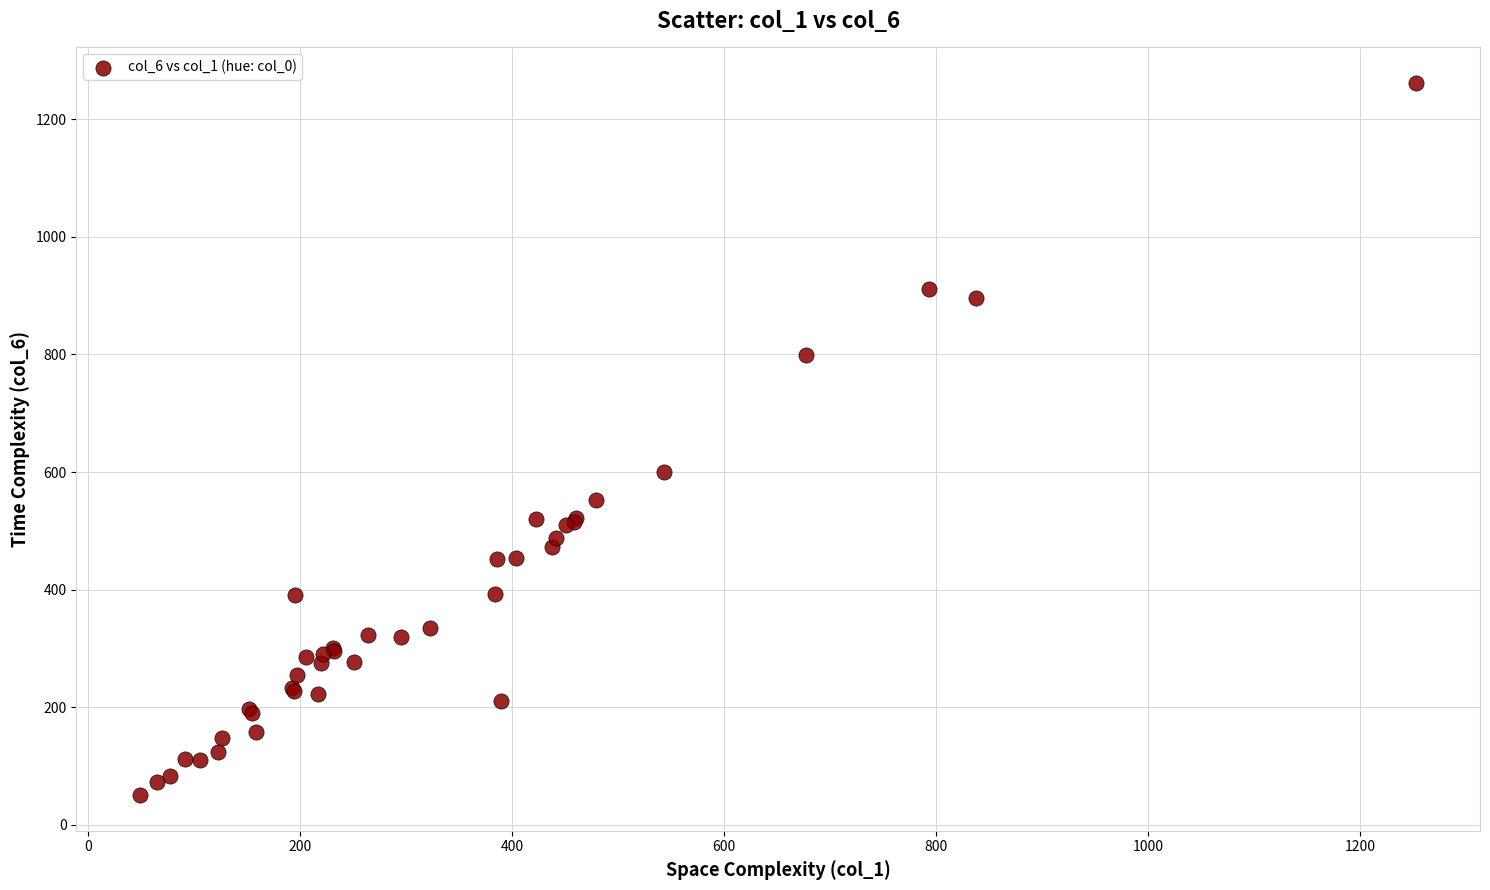

What Y value in the scatter plot is closest to 656?

600